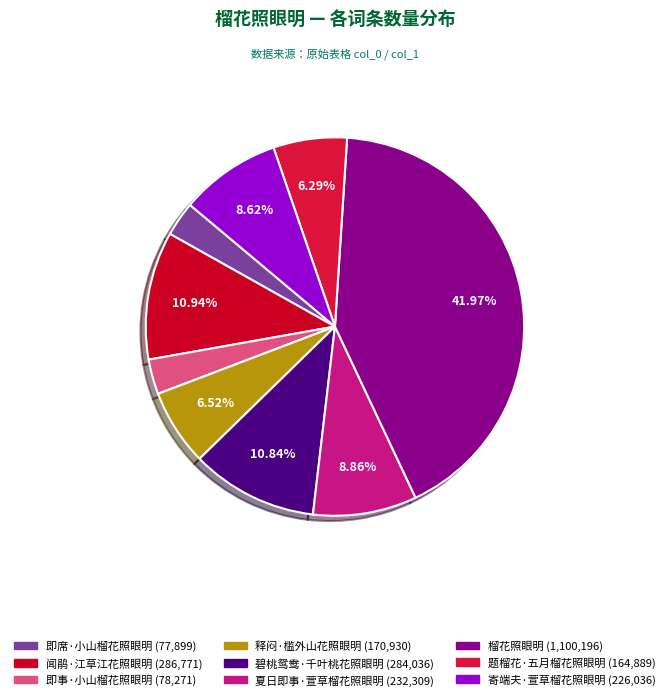

Which category has the biggest portion of the pie?

榴花照眼明